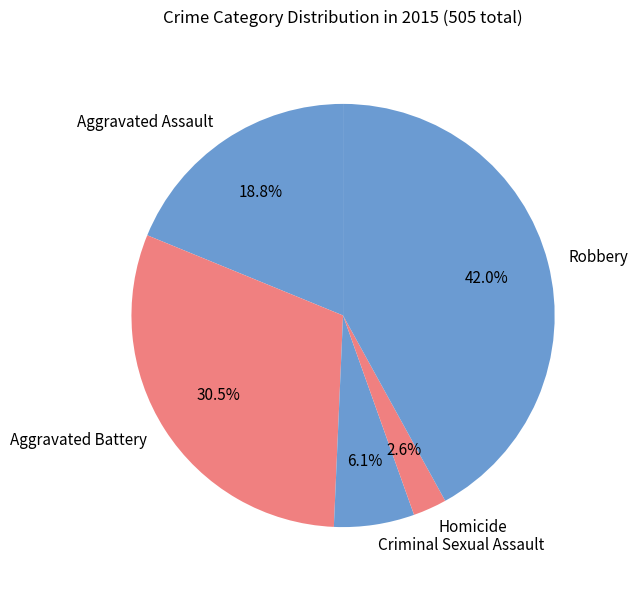

The Robbery slice represents 42% of the pie. True or false?

True